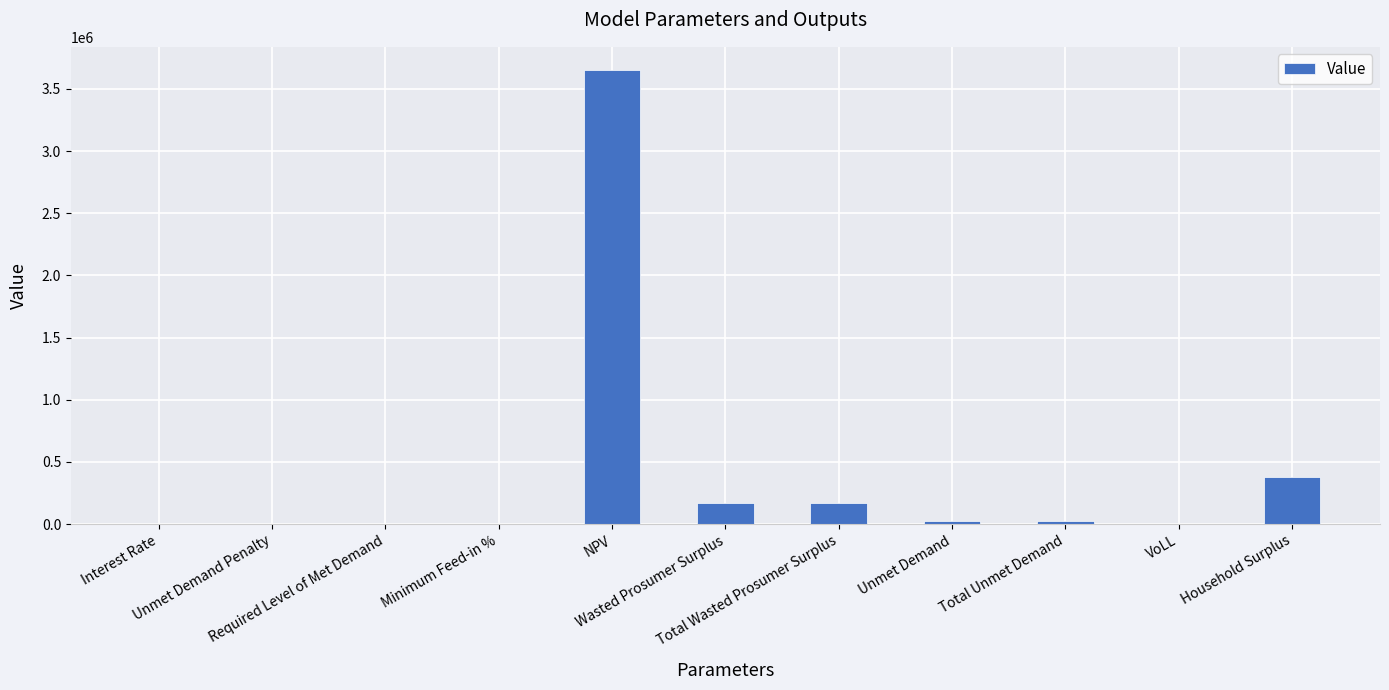

Are the bars horizontal?

No